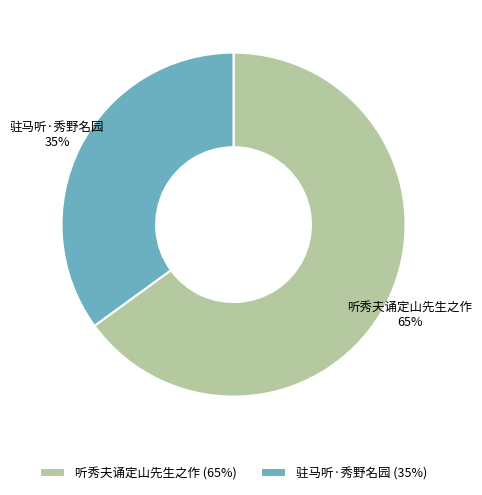

Approximately how many times larger is the value at 听秀夫诵定山先生之作 compared to 驻马听·秀野名园?

1.9